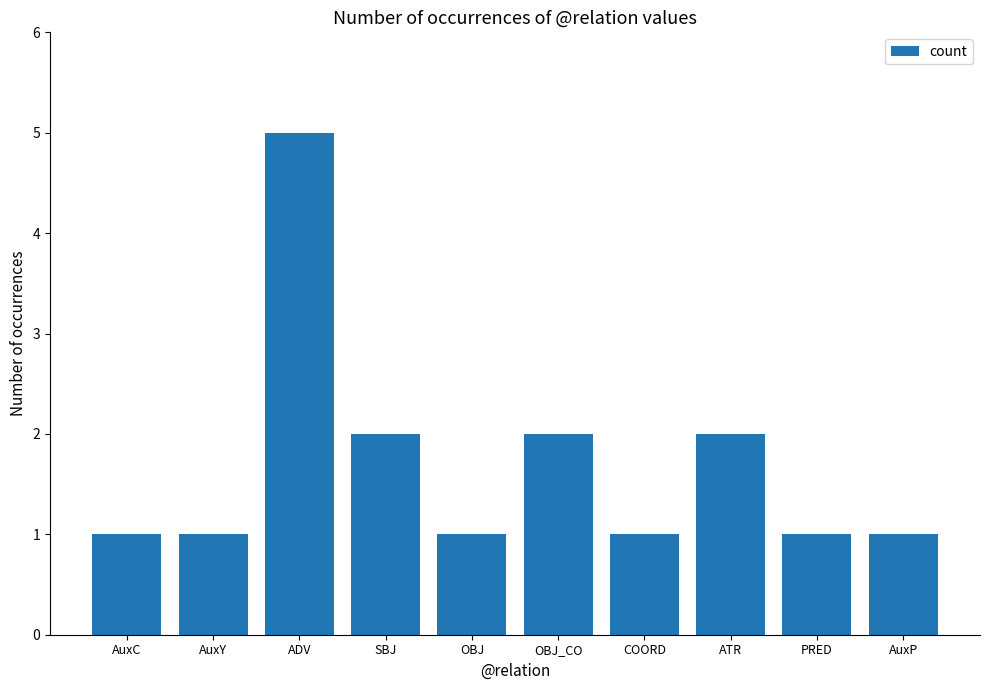

Count the values in the range 1 to 2.

9